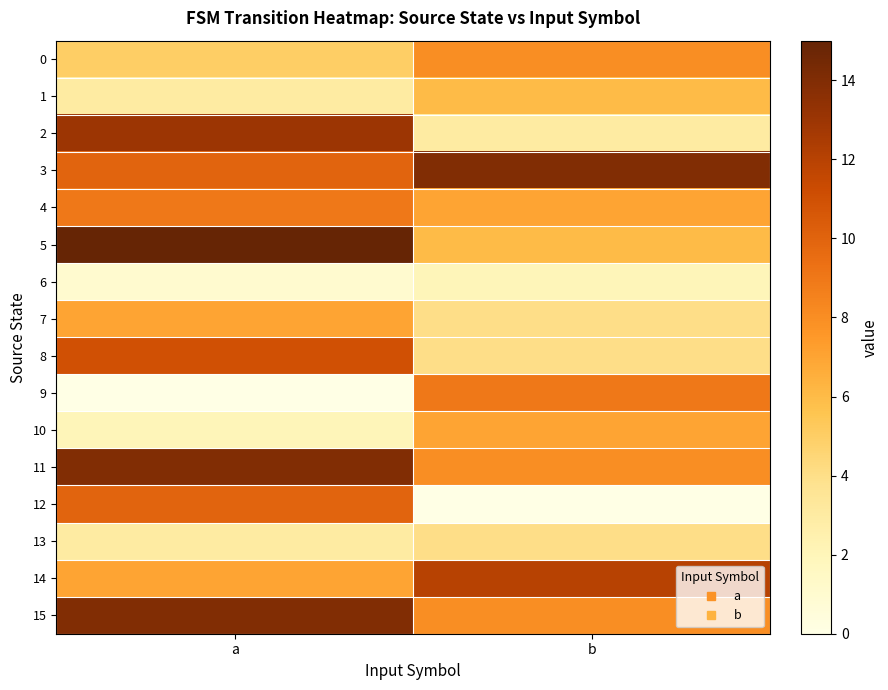

List the series in order of their peak value, lowest first.

6, 13, 1, 7, 10, 0, 4, 9, 12, 8, 14, 2, 3, 11, 15, 5